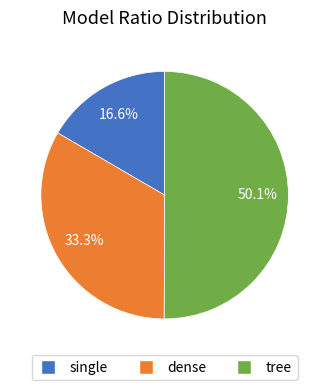

Combined, what portion of the pie is tree and single?

66.7%